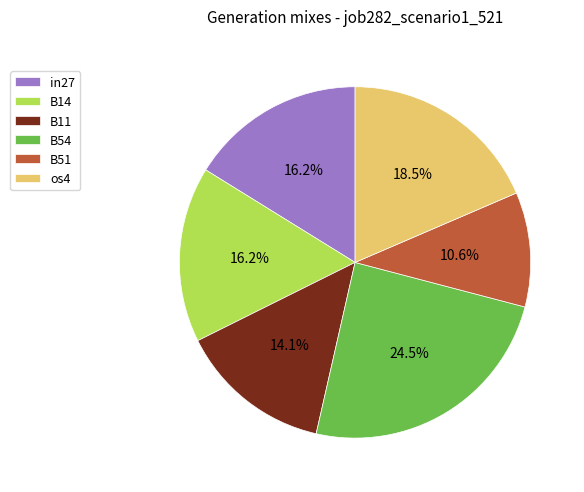

Is it true that B51 is 11% of the pie?

True